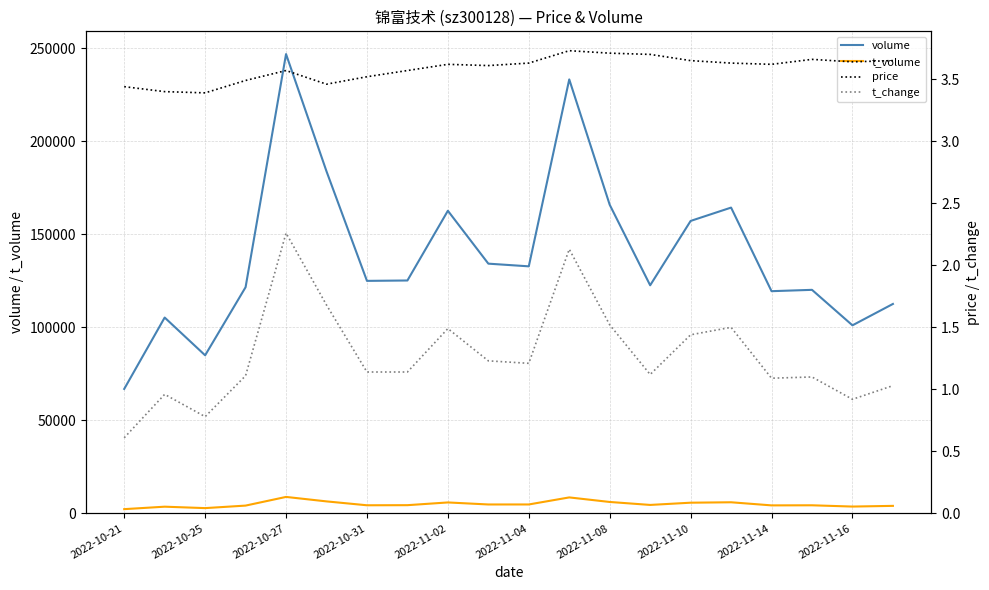

True or false: price and volume intersect in this chart.

False